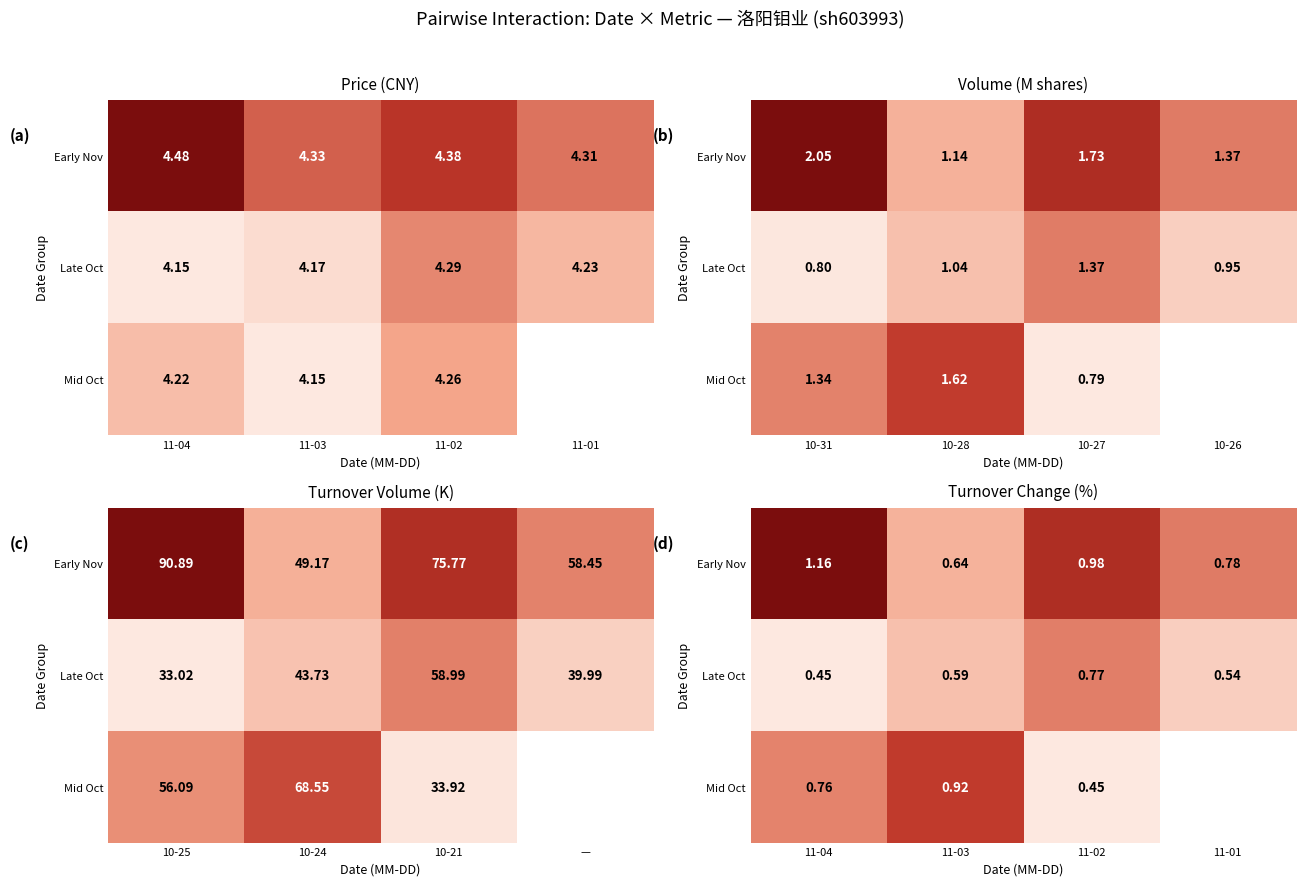

At which label does Mid Oct reach its minimum?

11-02